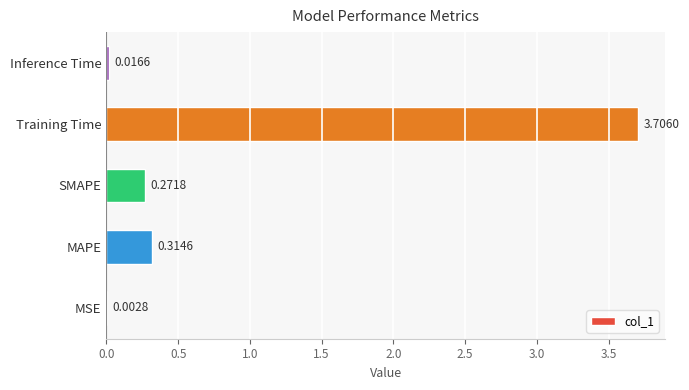

Are the bars horizontal?

Yes